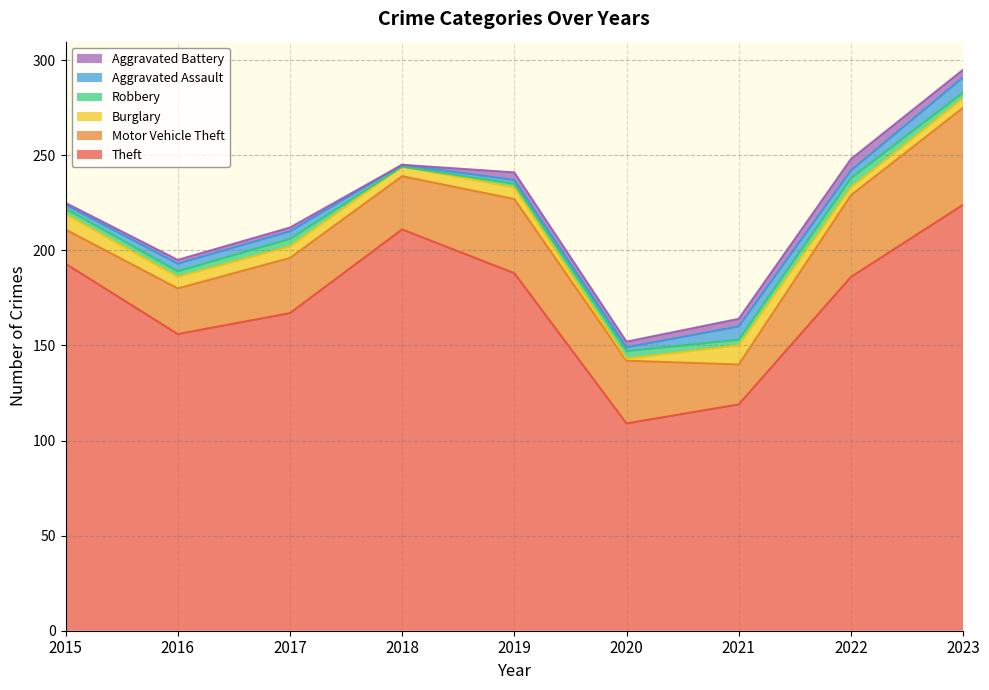

Between 2017 and 2020, which series saw the biggest shift?

Theft